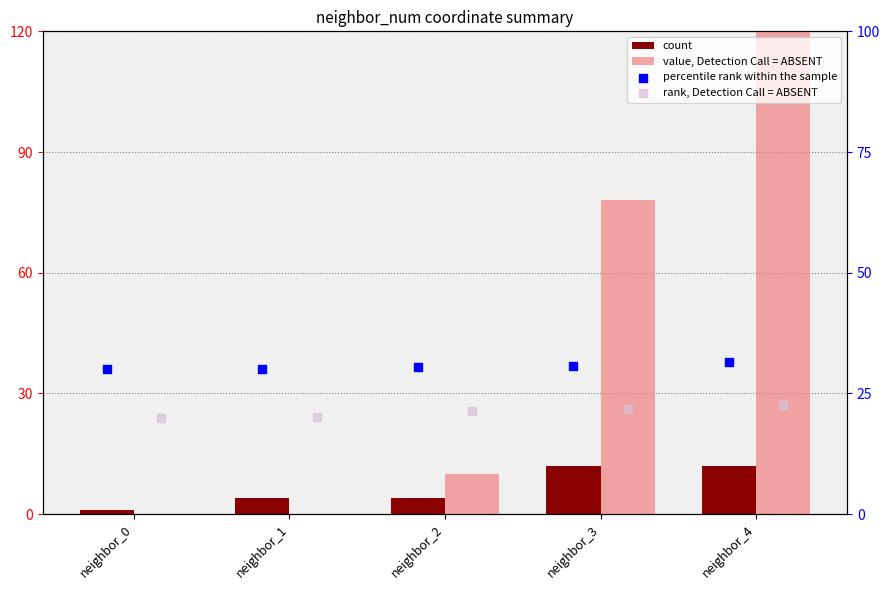

Which series has the largest total across all categories?

value, Detection Call = ABSENT